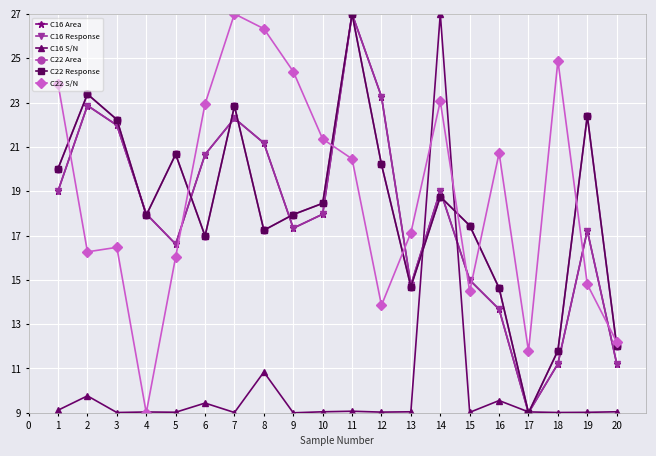

What is the value of the C16 Area point at the 17th from the left?

9.0